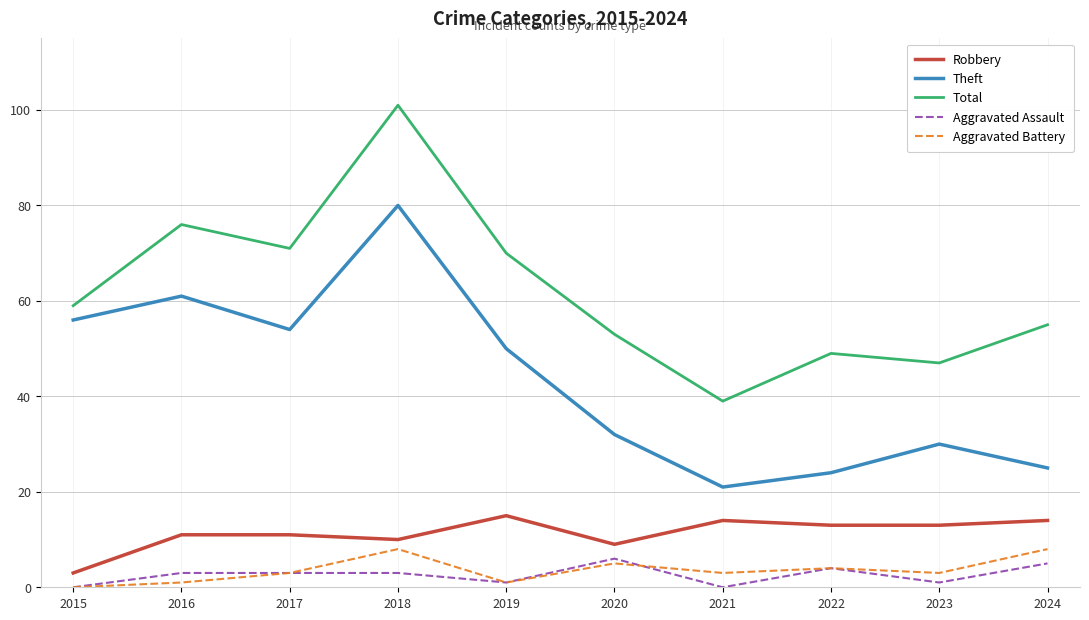

List the series in order of their peak value, lowest first.

Aggravated Assault, Aggravated Battery, Robbery, Theft, Total